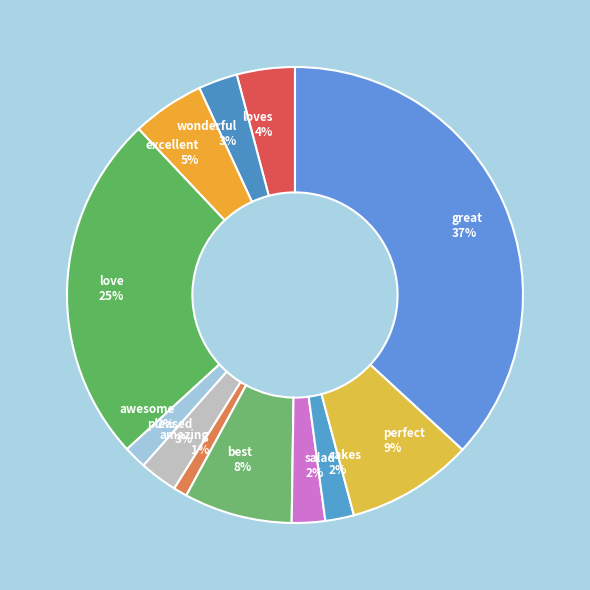

How many segments does this pie chart have?

12